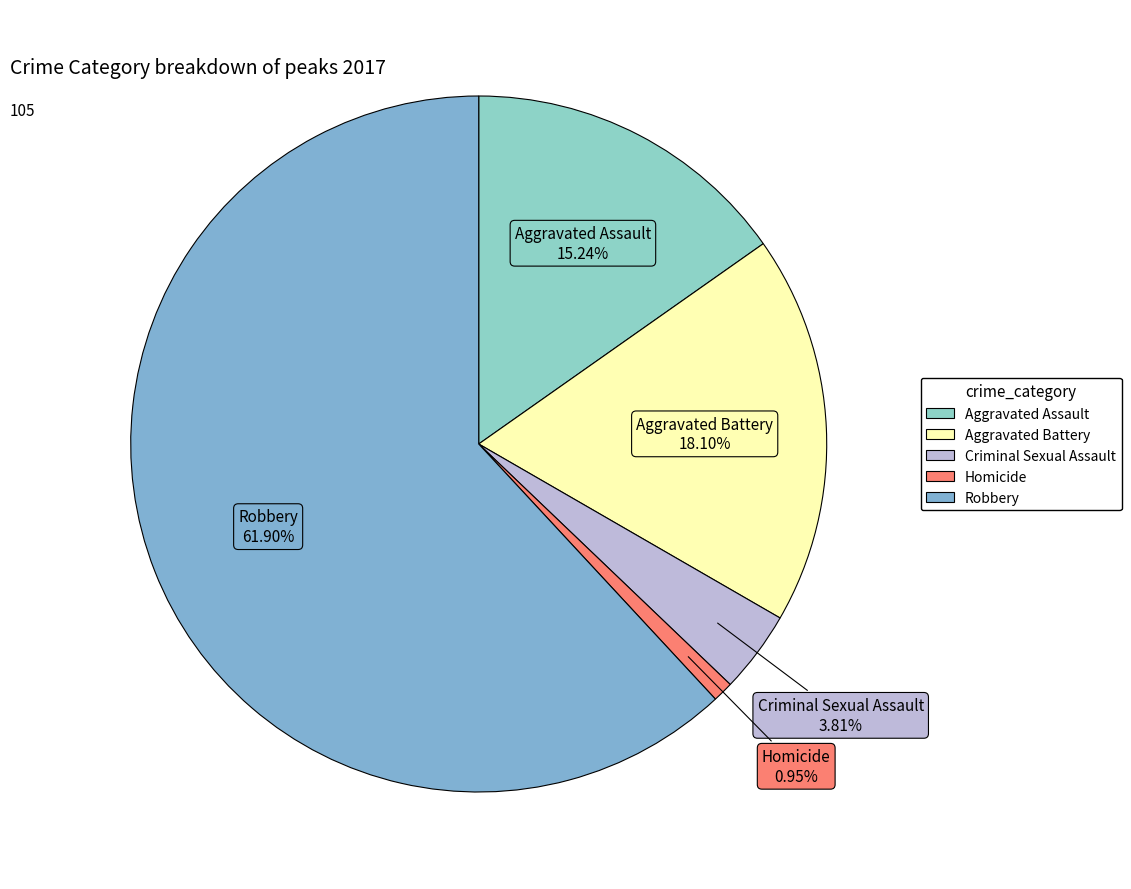

Between Robbery and Aggravated Assault, which is larger?

Robbery